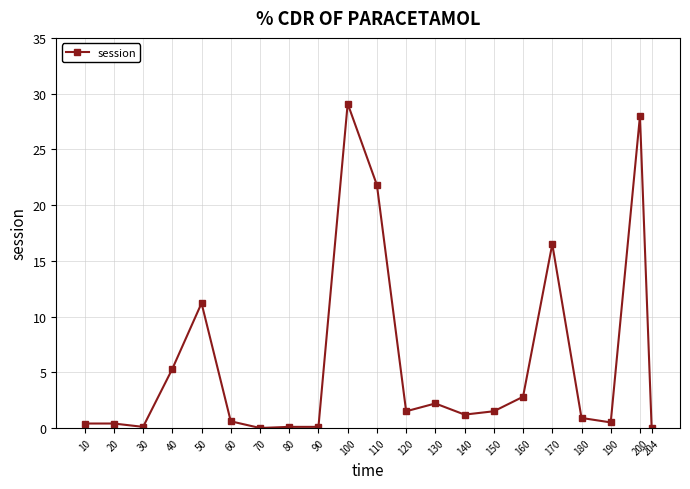

What is the difference between the maximum and minimum values?

29.1